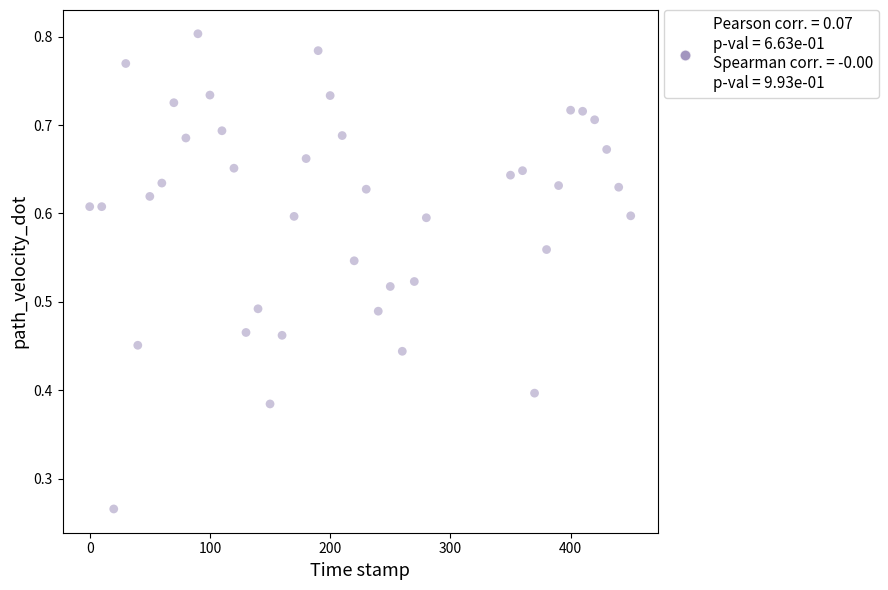

What is the range of X values (max minus min)?

450.0